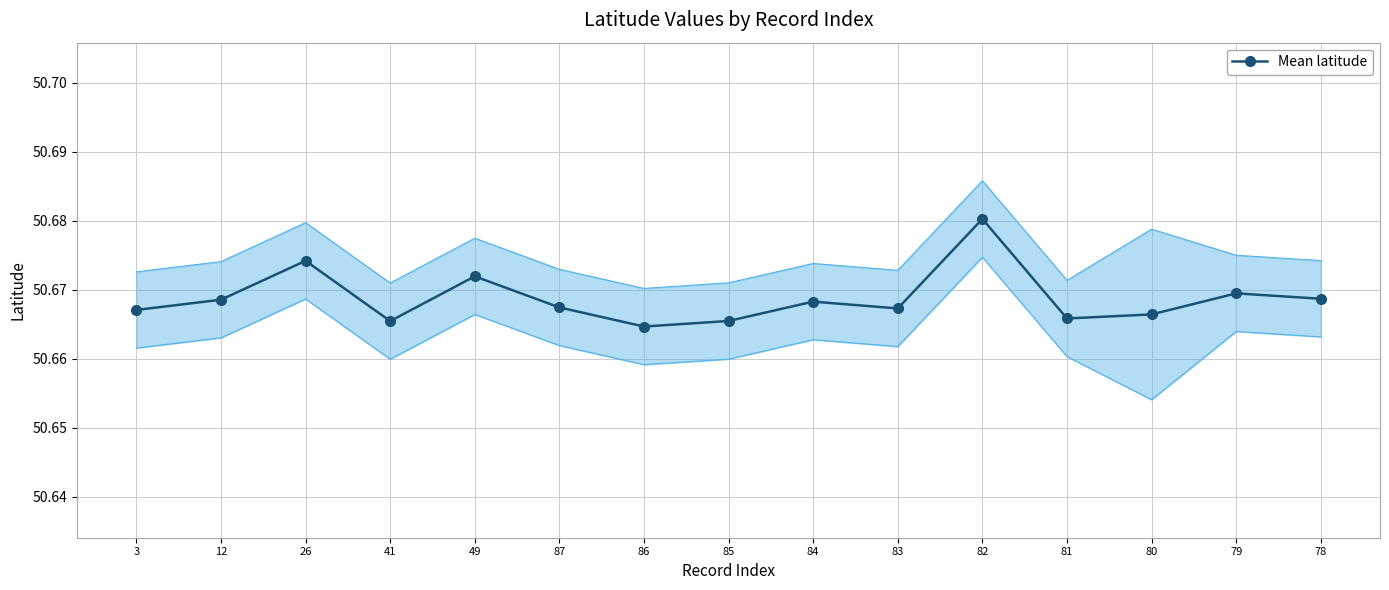

How many Mean latitude values are between 50 and 51?

15